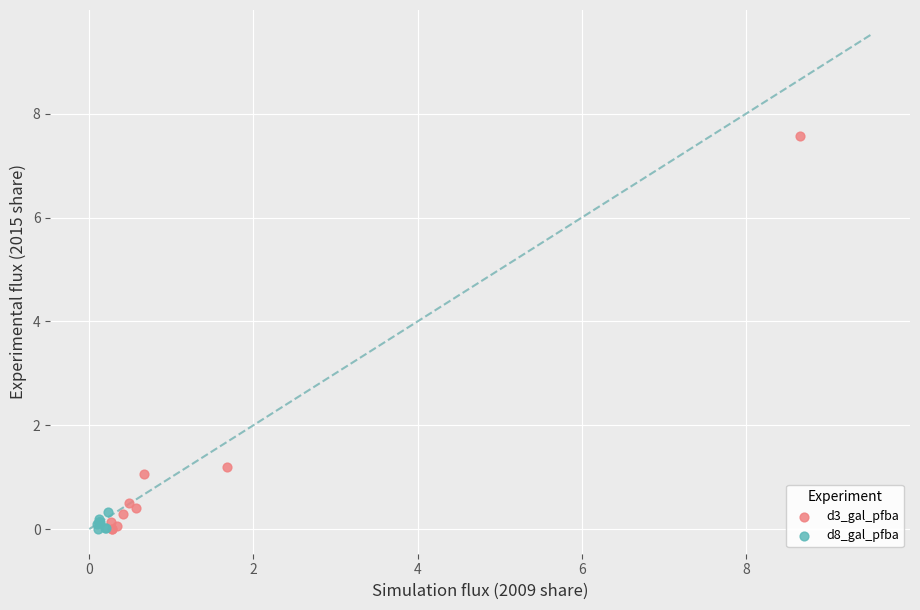

What are all the series names shown in the legend?

d3_gal_pfba, d8_gal_pfba